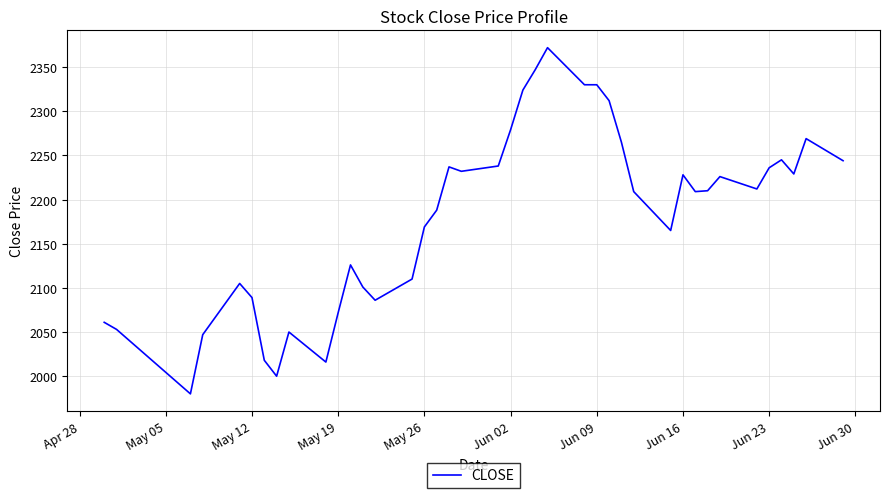

What is the difference between the maximum and minimum values?

392